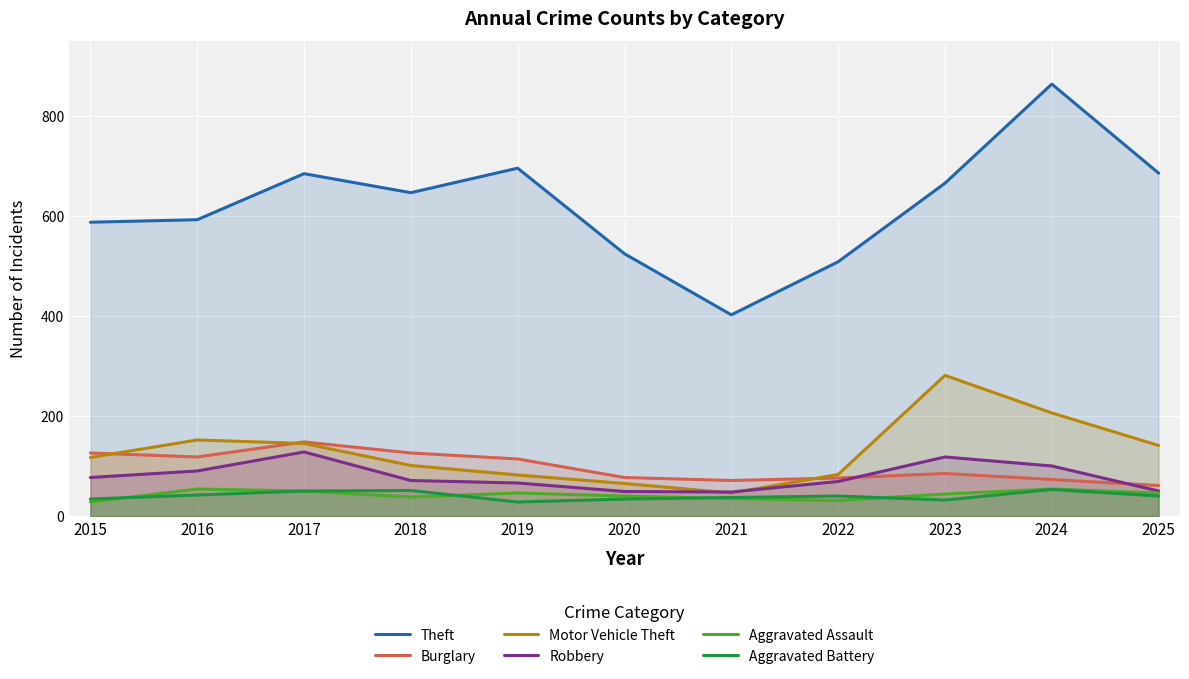

What is the minimum value for Burglary?

61